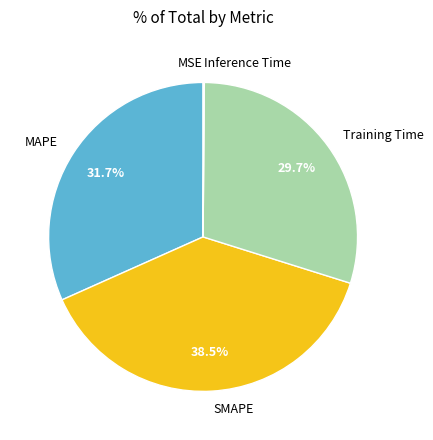

To the nearest percent, what is the average slice percentage?

20%